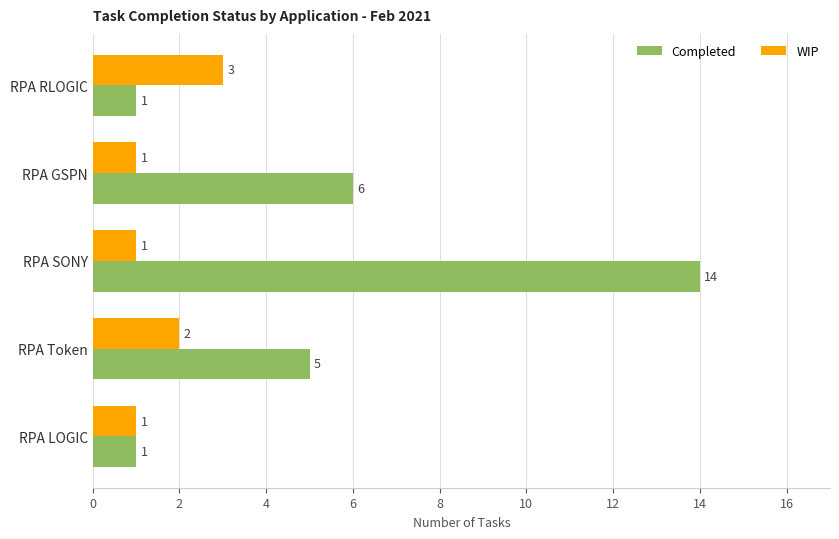

At how many categories does at least one series exceed 10?

1